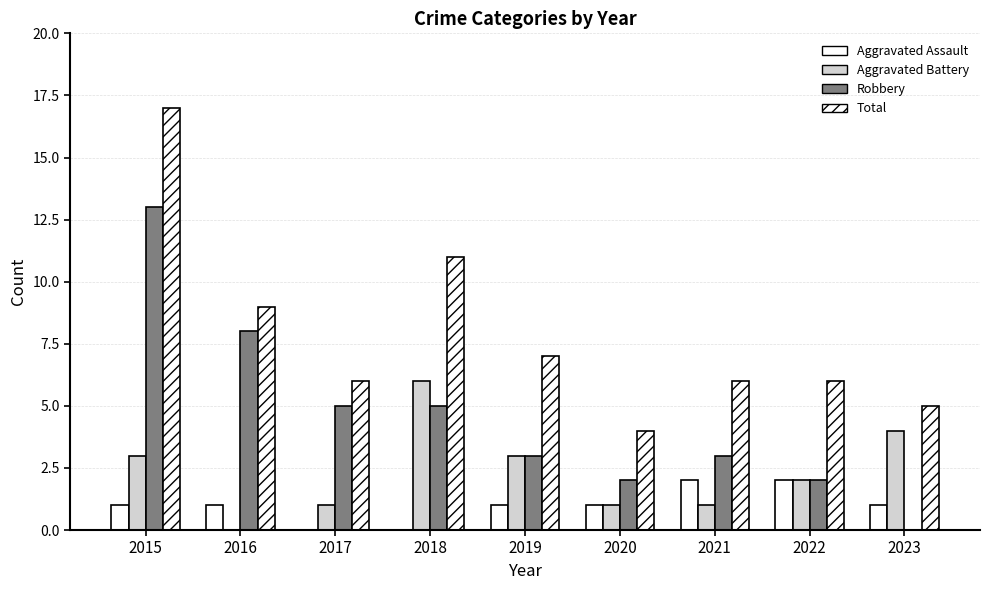

Reading left to right, transcribe all the data shown in this chart.

Aggravated Assault: 2015=1	2016=1	2017=0	2018=0	2019=1	2020=1	2021=2	2022=2	2023=1
Aggravated Battery: 2015=3	2016=0	2017=1	2018=6	2019=3	2020=1	2021=1	2022=2	2023=4
Robbery: 2015=13	2016=8	2017=5	2018=5	2019=3	2020=2	2021=3	2022=2	2023=0
Total: 2015=17	2016=9	2017=6	2018=11	2019=7	2020=4	2021=6	2022=6	2023=5